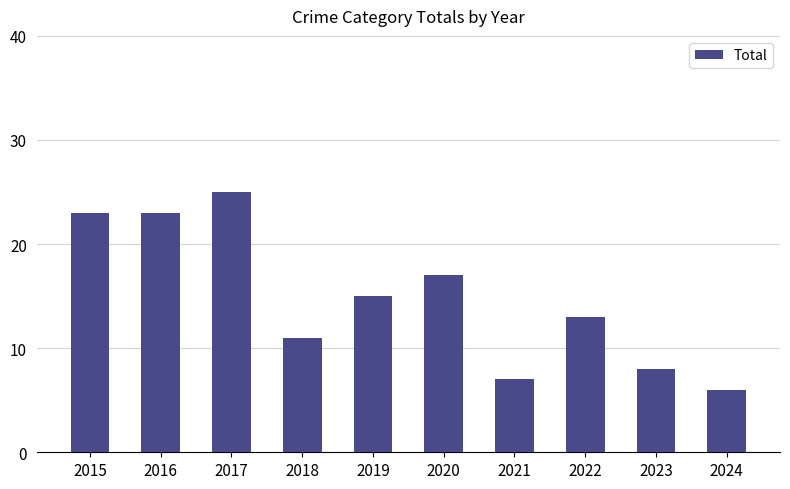

What is the value of the 10th bar from the left?

6